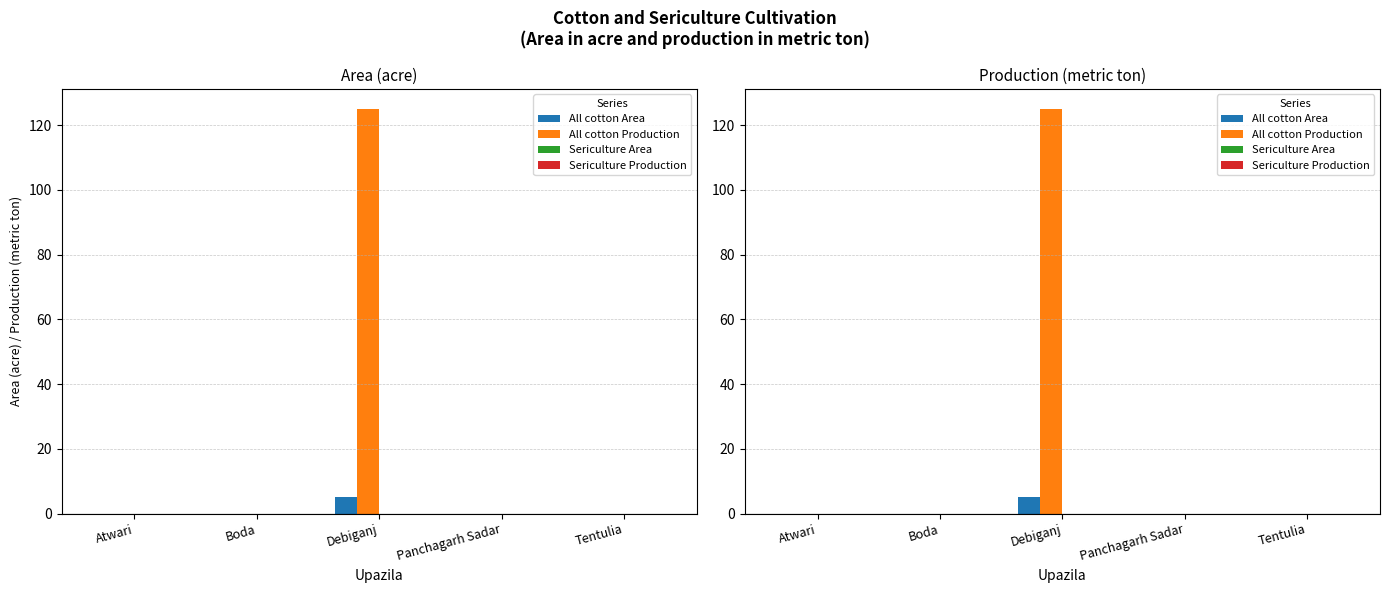

How many categories are shown in the chart?

5